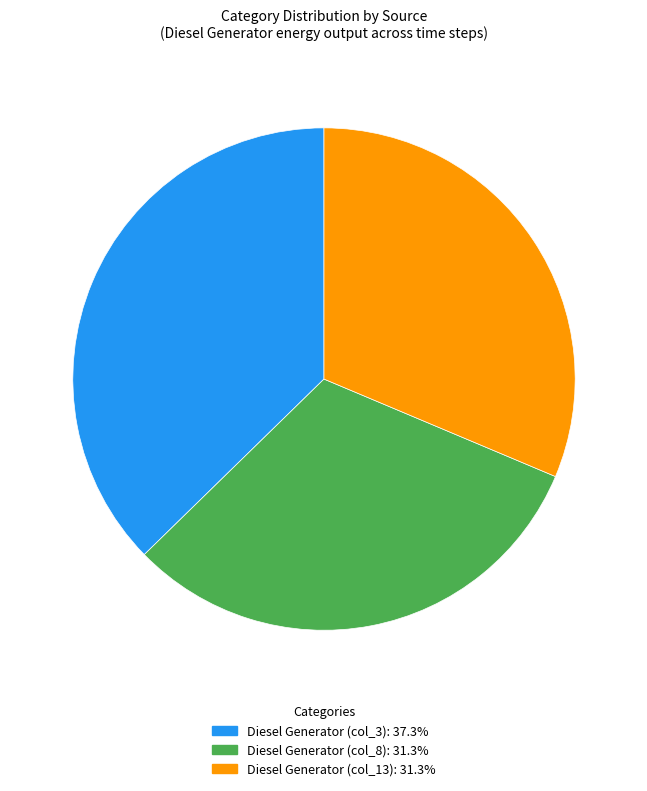

Is the sum of Diesel Generator (col_8): 31.3% and Diesel Generator (col_3): 37.3% greater than half?

Yes